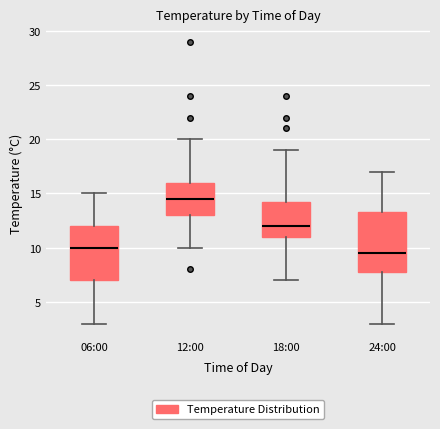

Comparing the boxes themselves (not the whiskers), which one is the tallest?

24:00